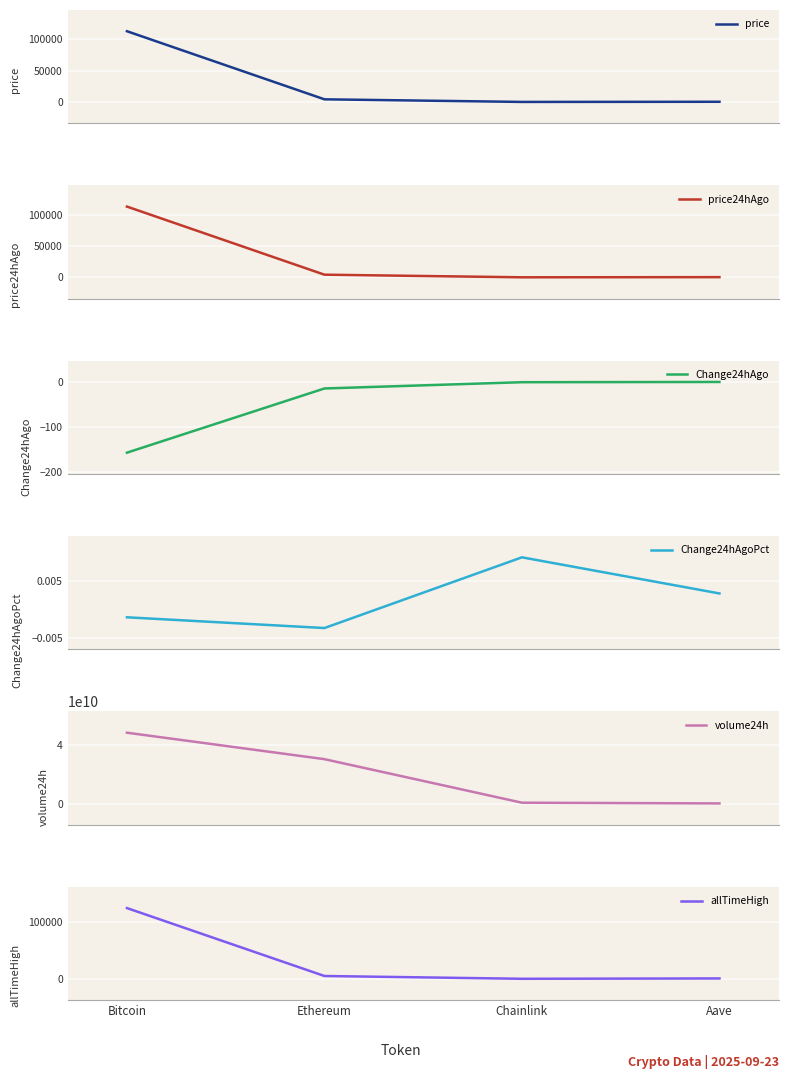

At how many categories does at least one series exceed 45428761480?

1